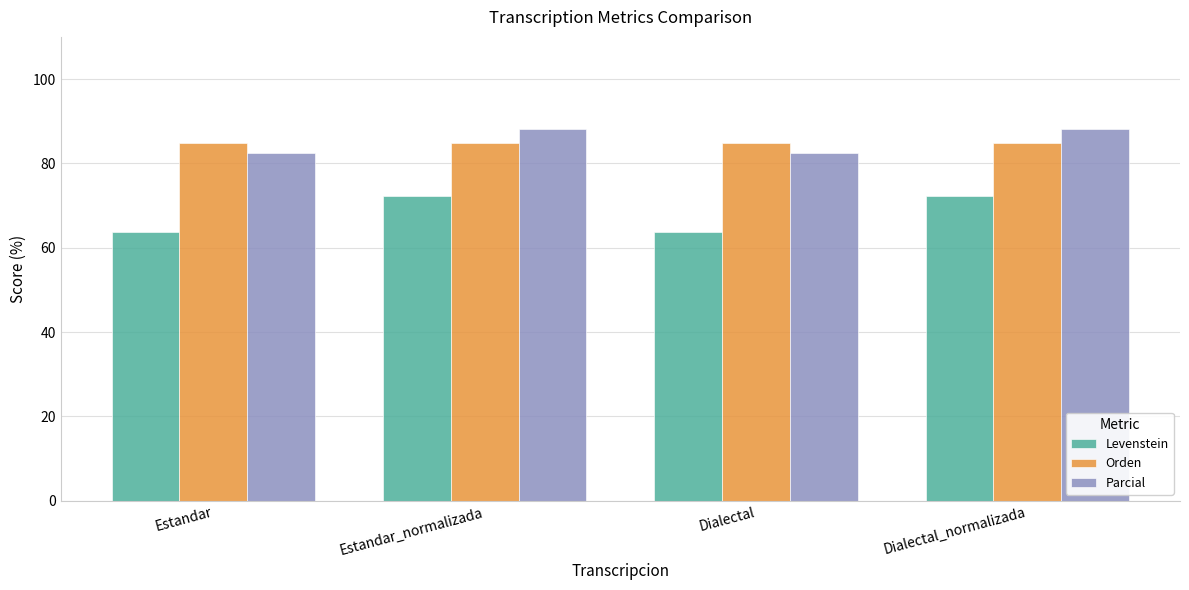

Reading right to left, transcribe all the data shown in this chart.

Levenstein: Dialectal_normalizada=72.2	Dialectal=63.6	Estandar_normalizada=72.2	Estandar=63.6
Orden: Dialectal_normalizada=84.8	Dialectal=84.8	Estandar_normalizada=84.8	Estandar=84.8
Parcial: Dialectal_normalizada=88.2	Dialectal=82.4	Estandar_normalizada=88.2	Estandar=82.4